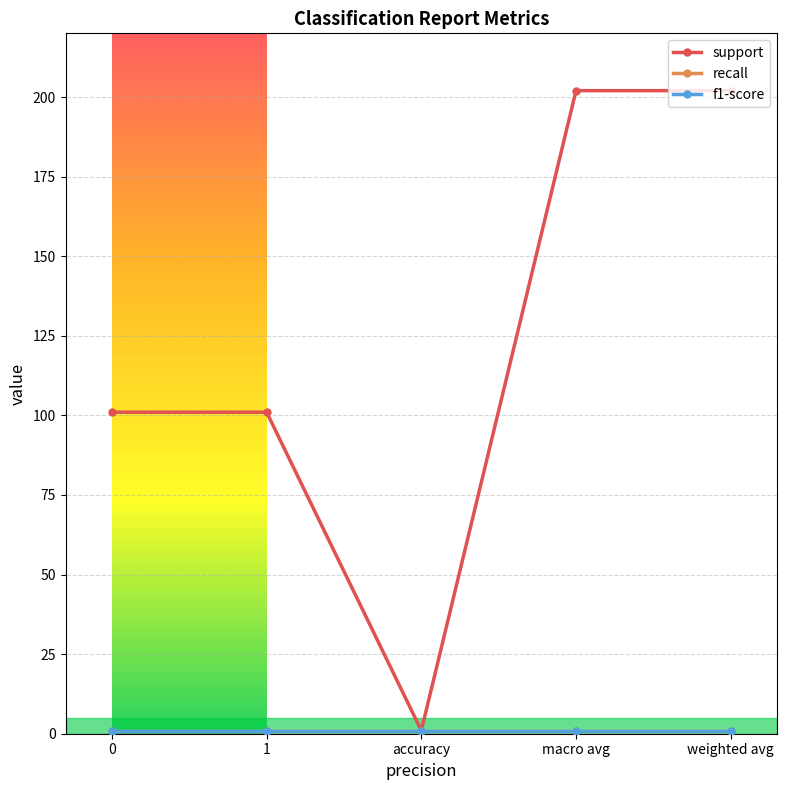

What is the maximum value for support?

202